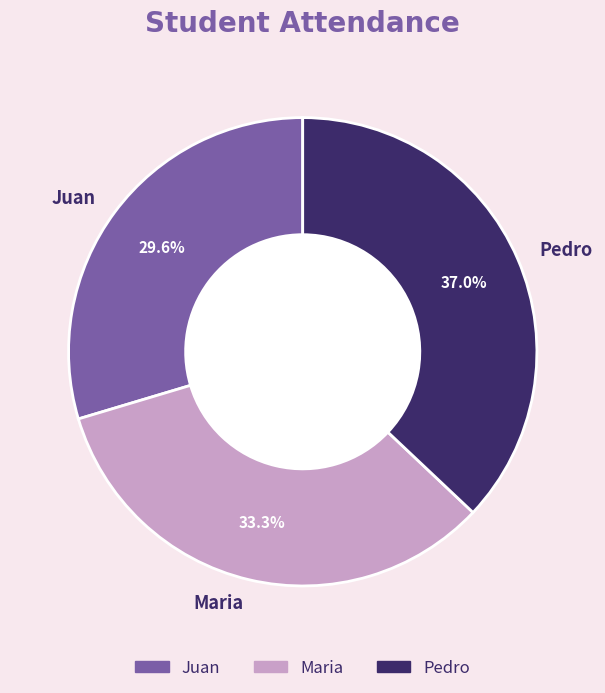

To the nearest percent, what is the combined percentage of Juan and Pedro?

67%